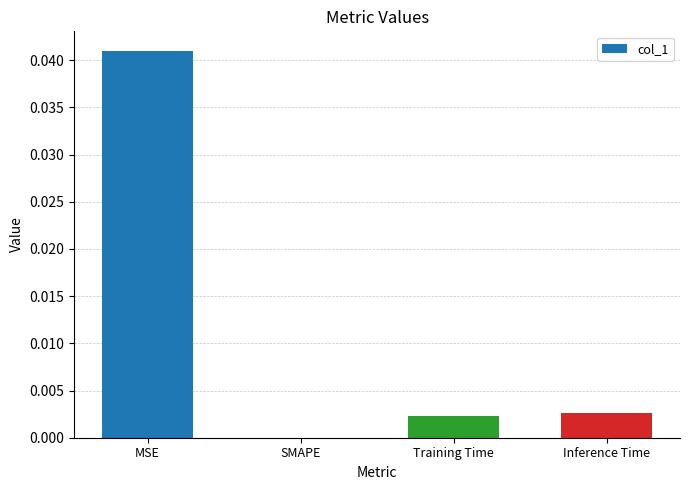

Which has a higher value, Training Time or SMAPE?

Training Time